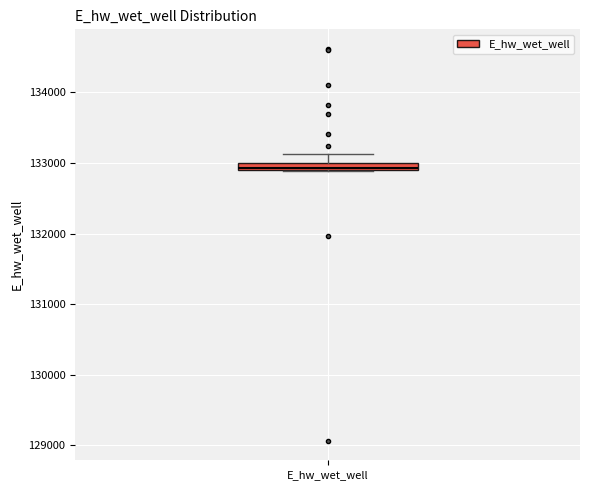

Where is the upper edge of the box for E_hw_wet_well on the y-axis? The values are not printed on the chart, so give them approximately, as read against the axis.

133000